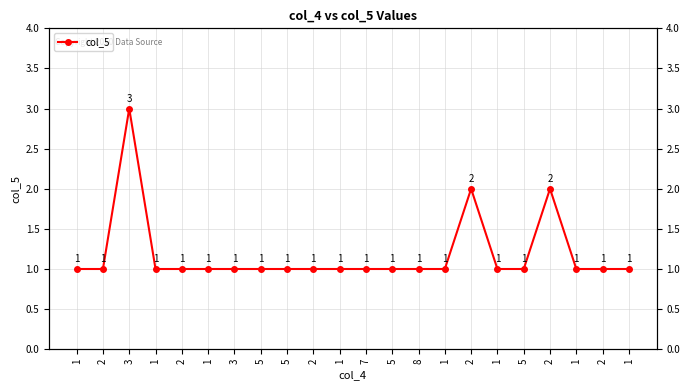

What is the smallest value displayed?

1